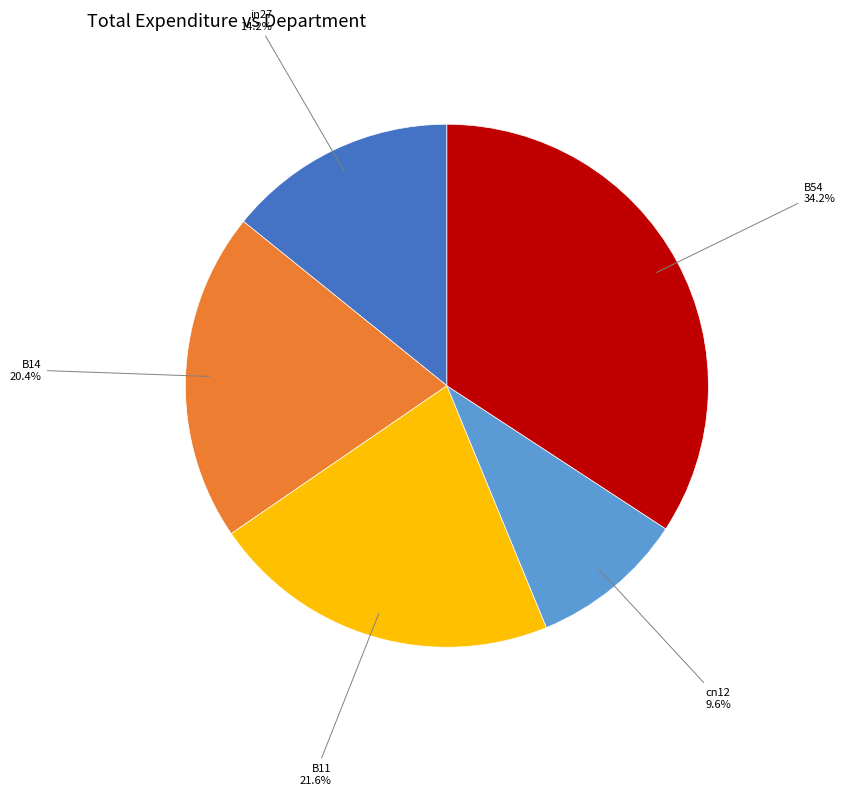

Is there a majority slice in this chart?

No